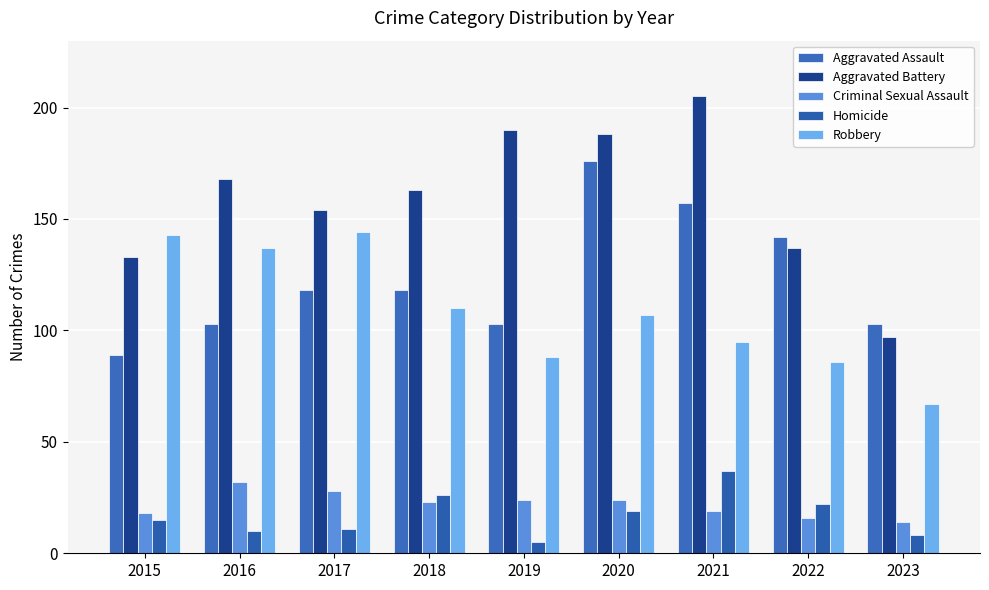

What is the total value across all series at 2018?

440